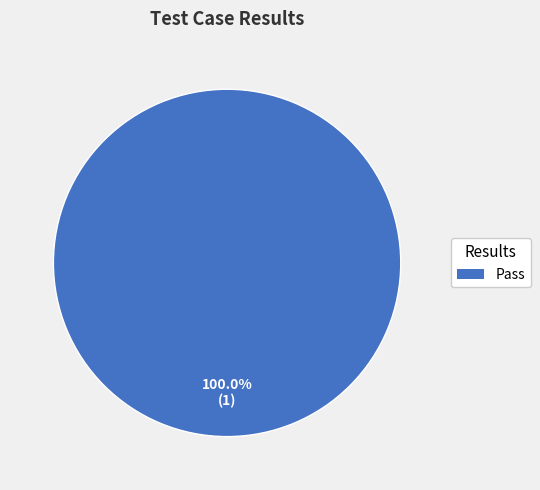

Is there any slice that represents more than half of the pie?

Yes